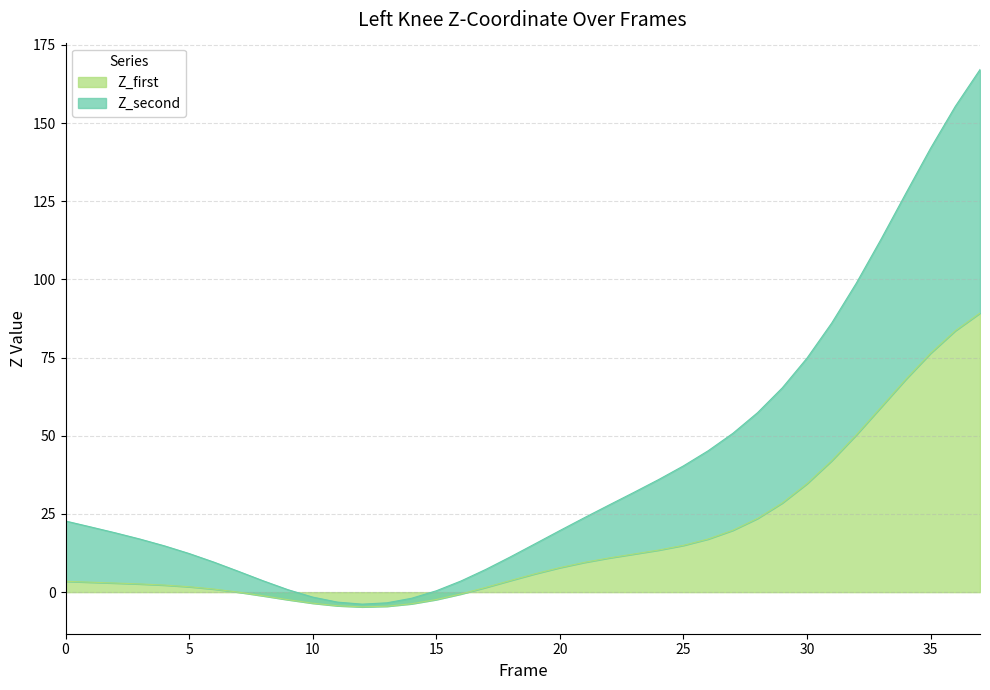

True or false: Z_second and Z_first cross at least once.

False